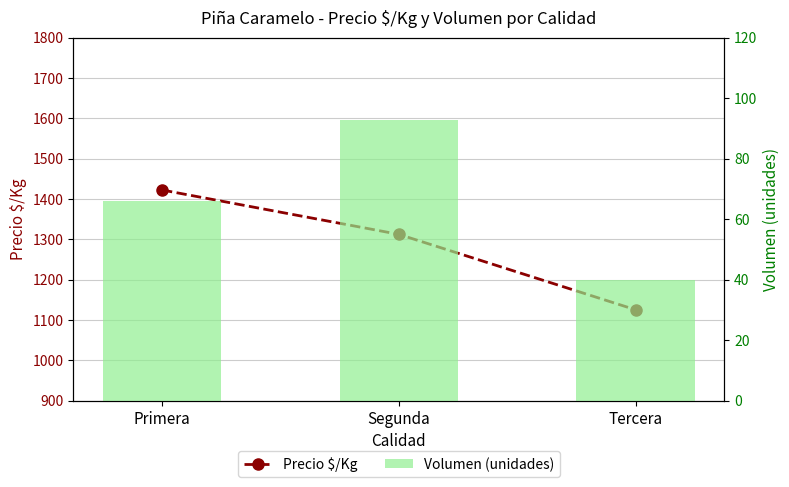

Count the Precio $/Kg values in the range 1125 to 1422.

3